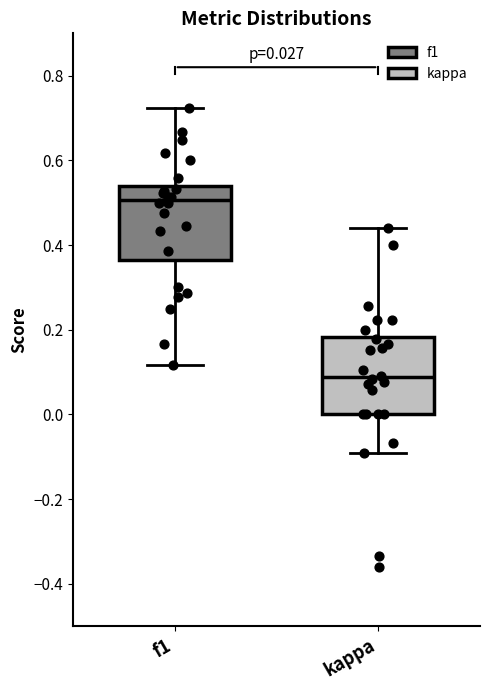

Which box's median line is the highest?

f1